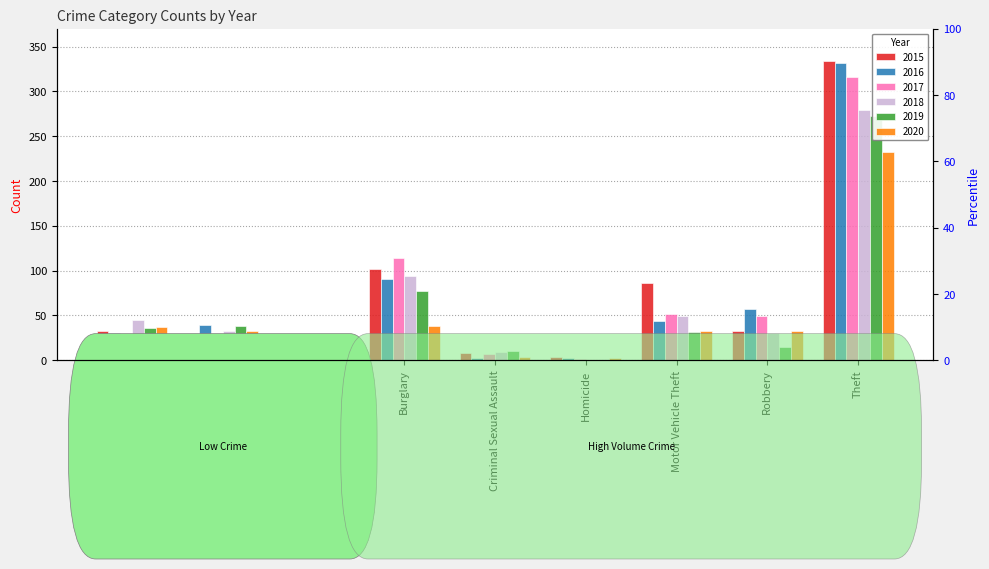

At which label is 2016 closest to 166?

Burglary